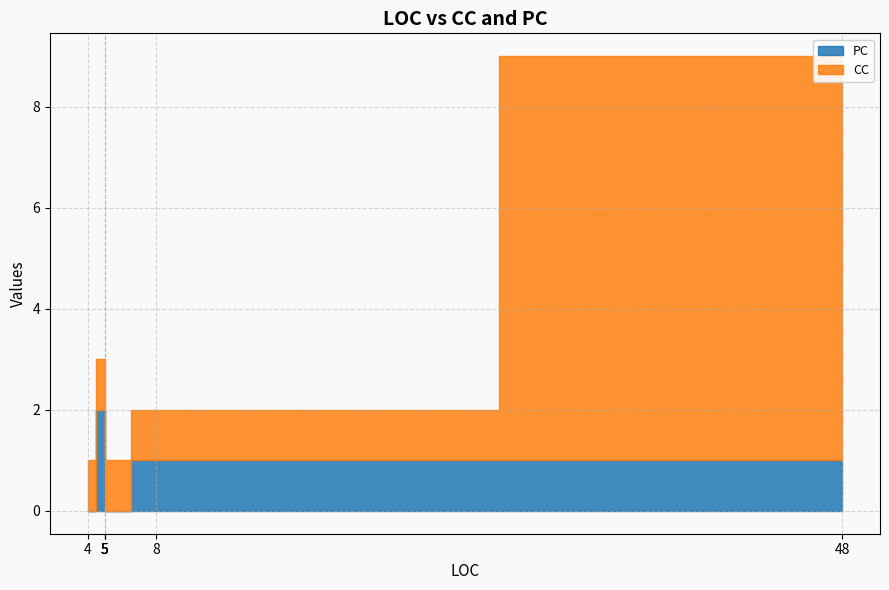

What is the greatest value displayed?

8